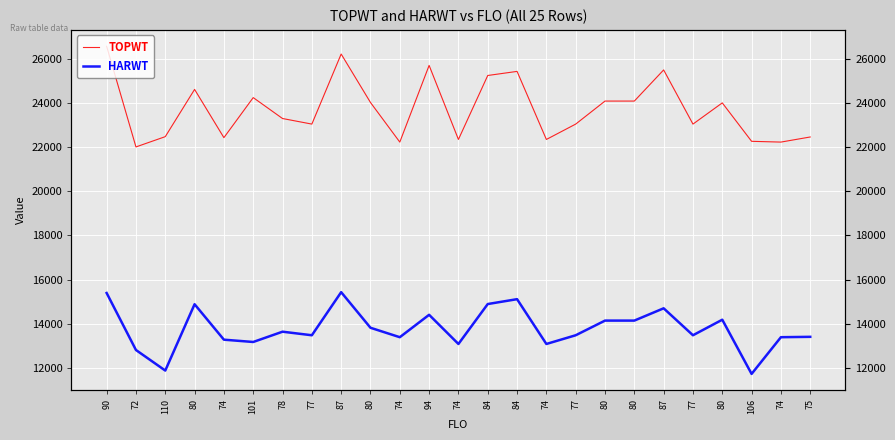

True or false: HARWT and TOPWT cross at least once.

False